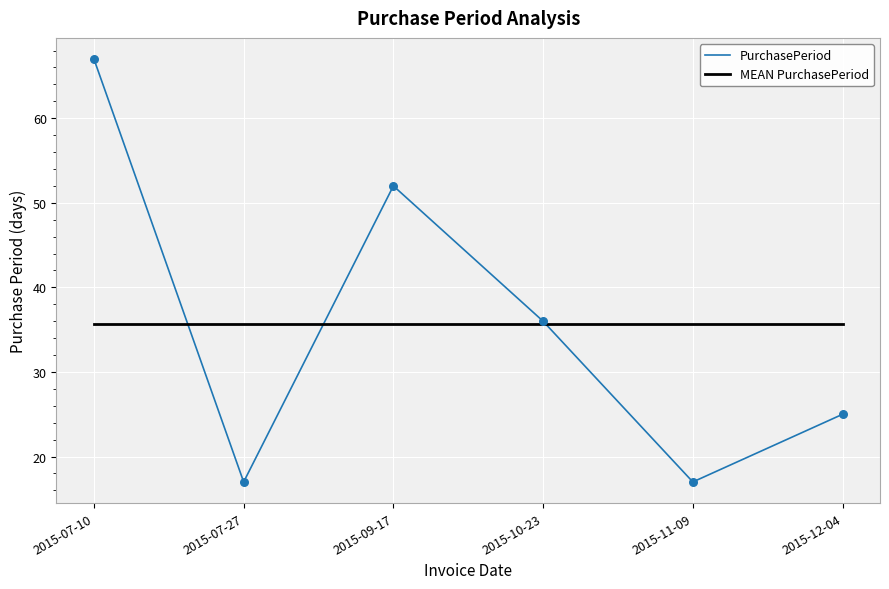

What is the spread (max minus min) of values at 2015-09-17?

16.3